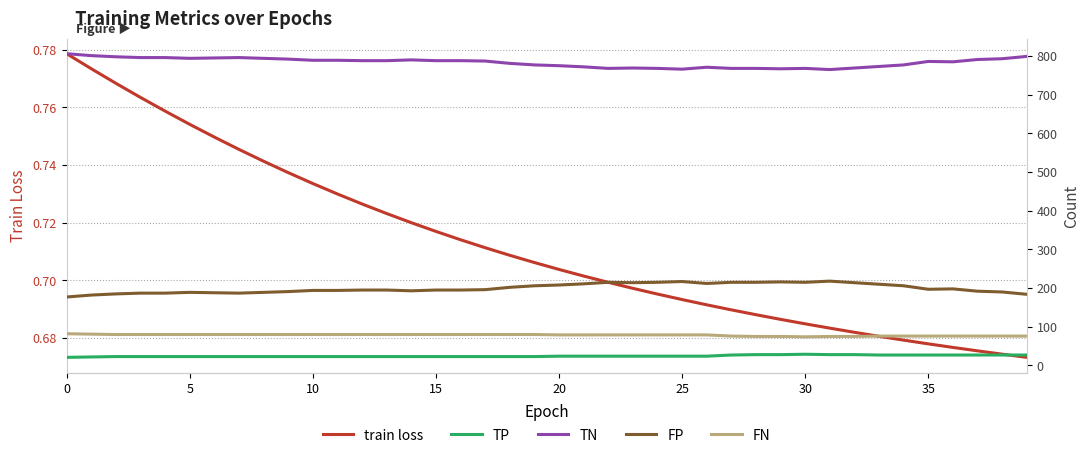

How many data points does each series have?

40